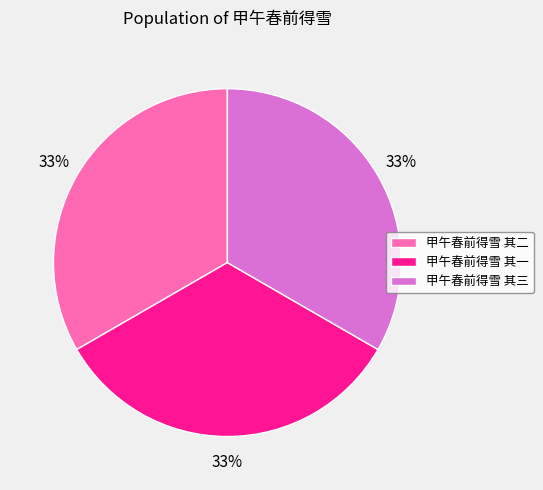

How many slices are in this pie chart?

3